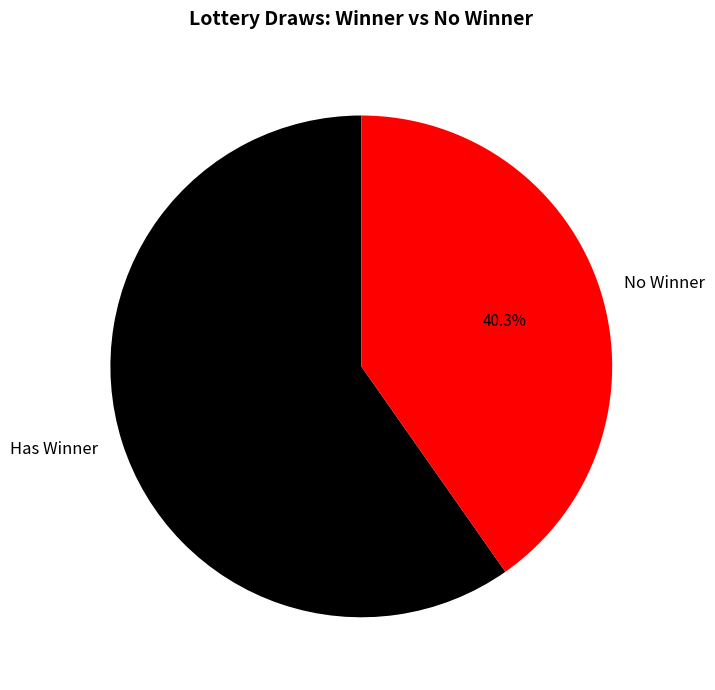

Rank the categories by value from lowest to highest.

No Winner, Has Winner